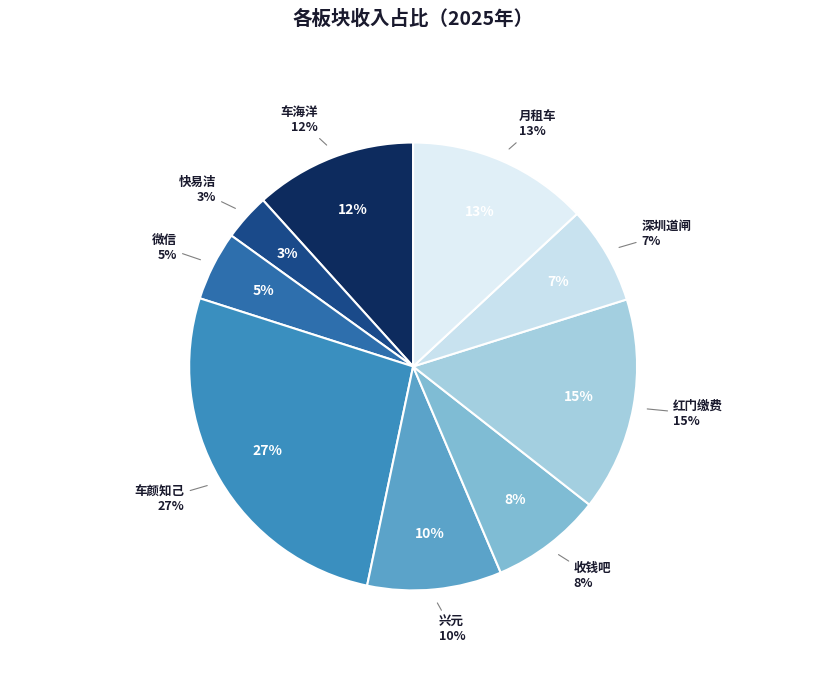

Which category has the biggest portion of the pie?

车颜知己